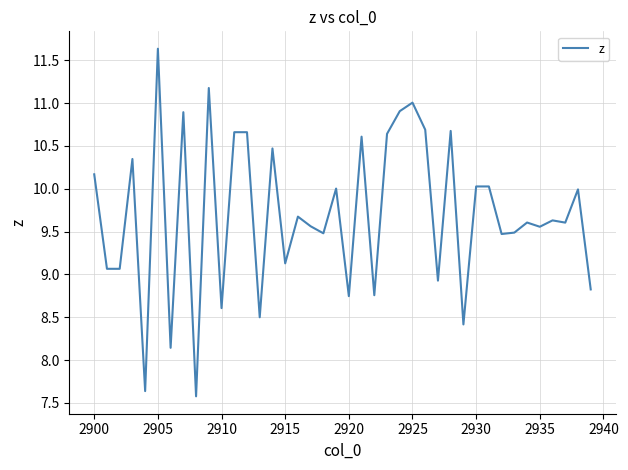

What is the maximum value shown in the chart?

11.6